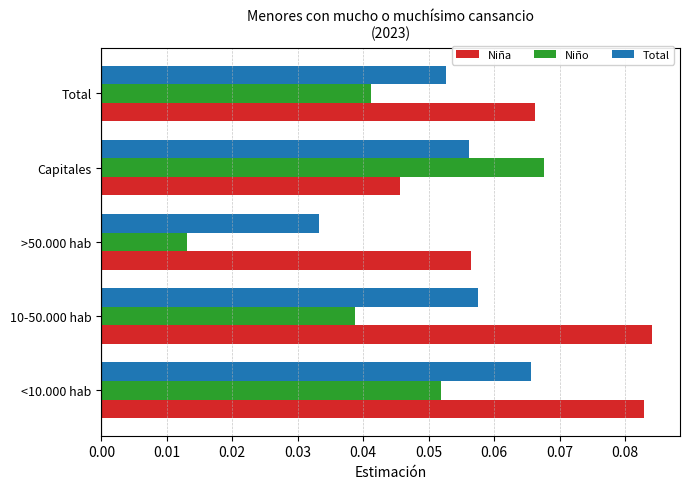

True or false: Niña has a value of 0.1 at Capitales.

False